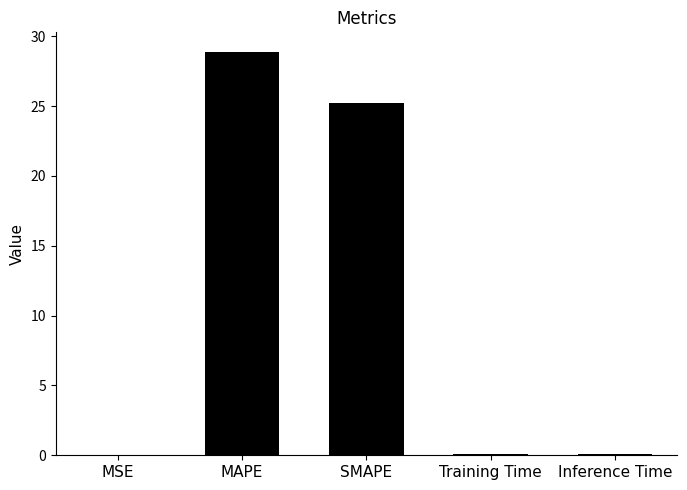

What is the ratio of the value at SMAPE to the value at MAPE?

0.9